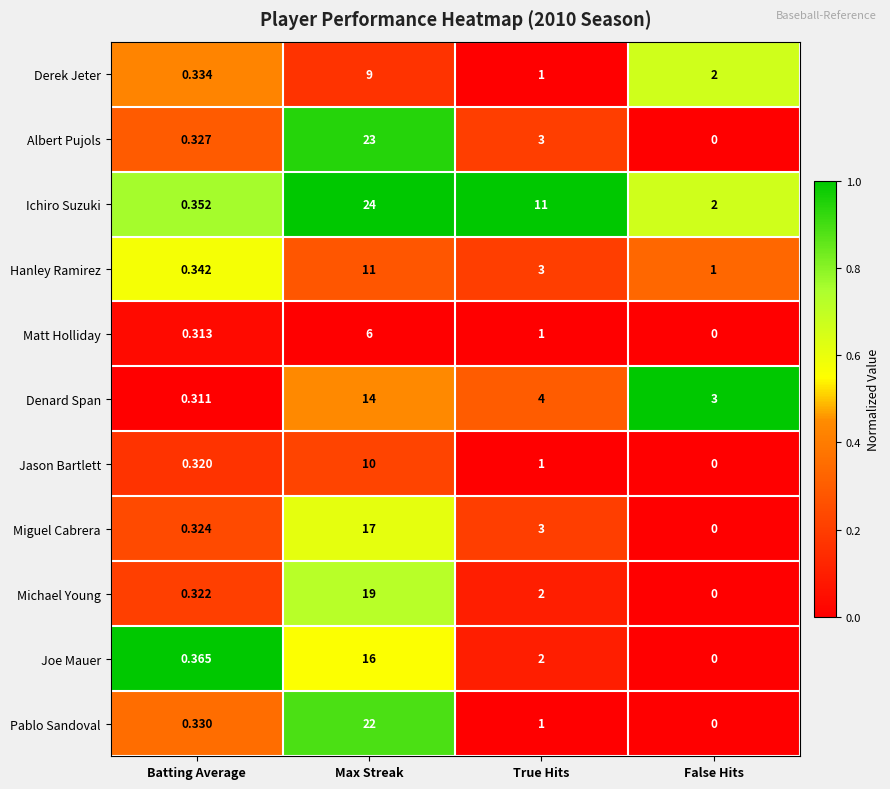

At how many categories does at least one series exceed 0?

4